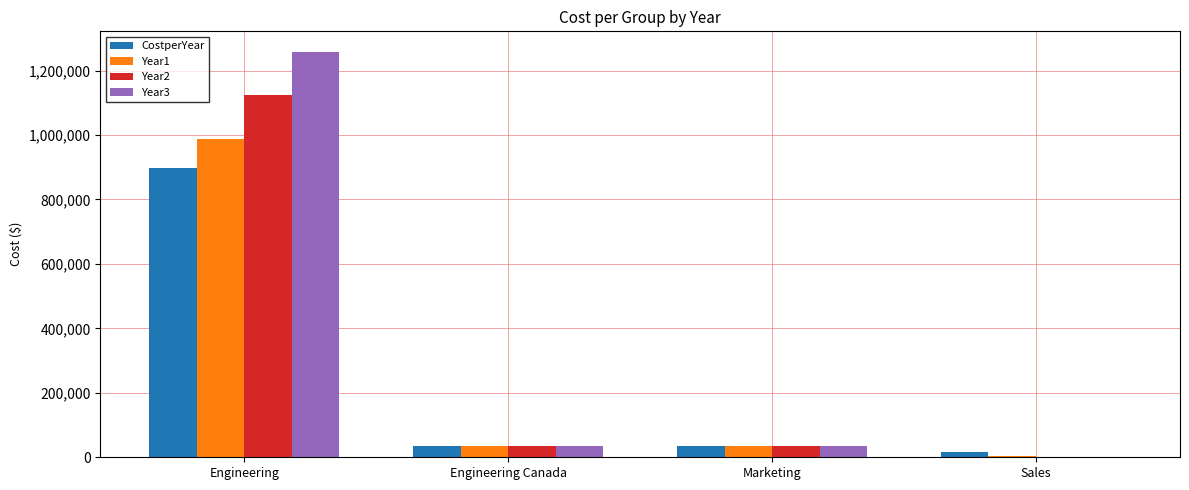

What is the highest value of the Year1 series?

989012.1